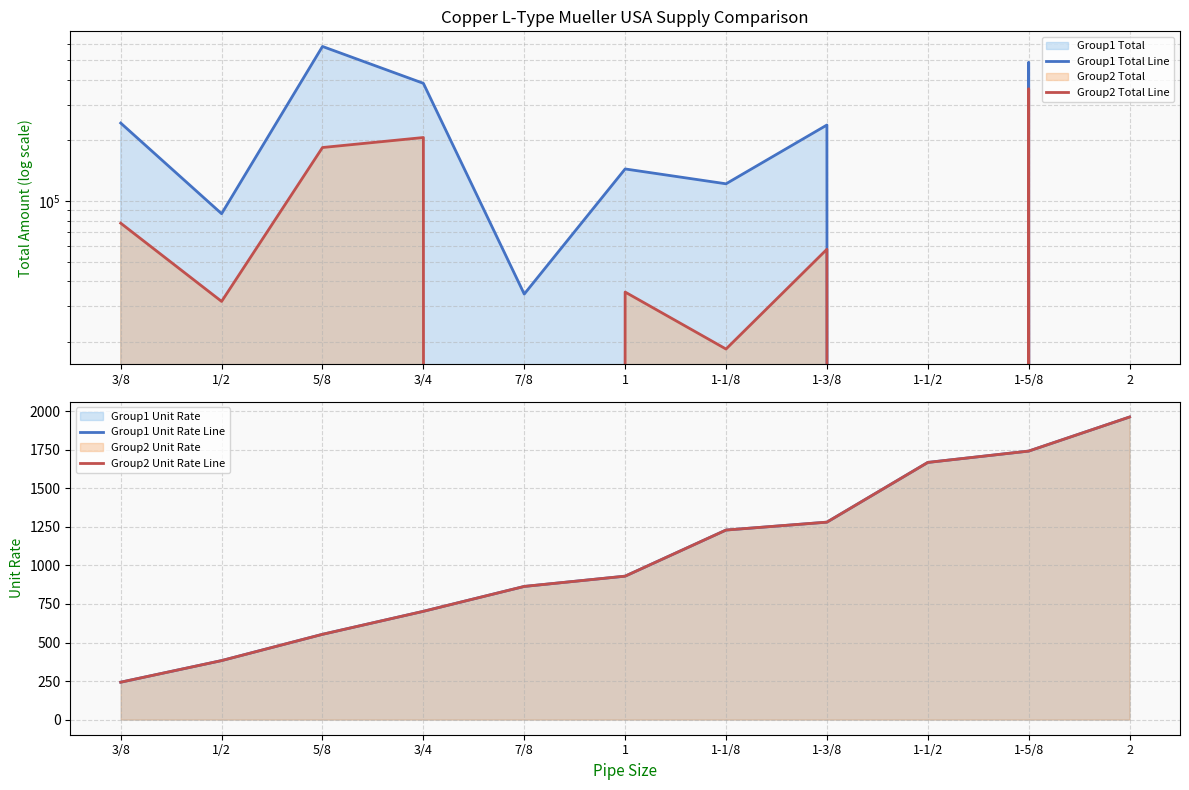

What is the difference between the maximum and minimum values in the Group1 Total Line series?

584286.9